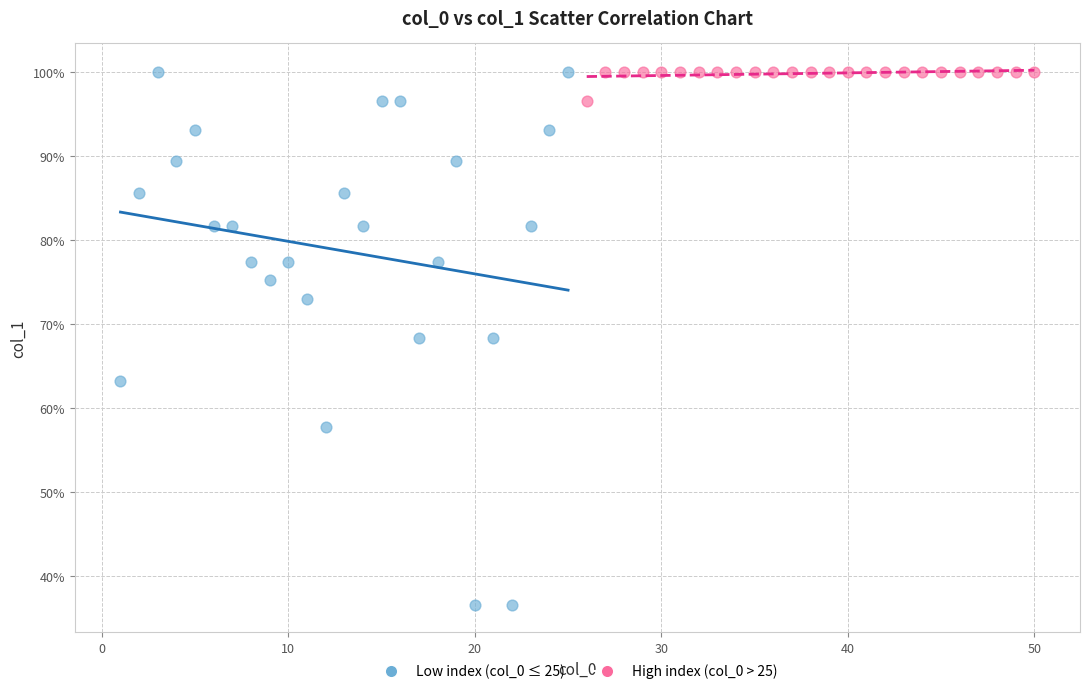

Which series reaches the minimum Y coordinate?

Low index (col_0 ≤ 25)